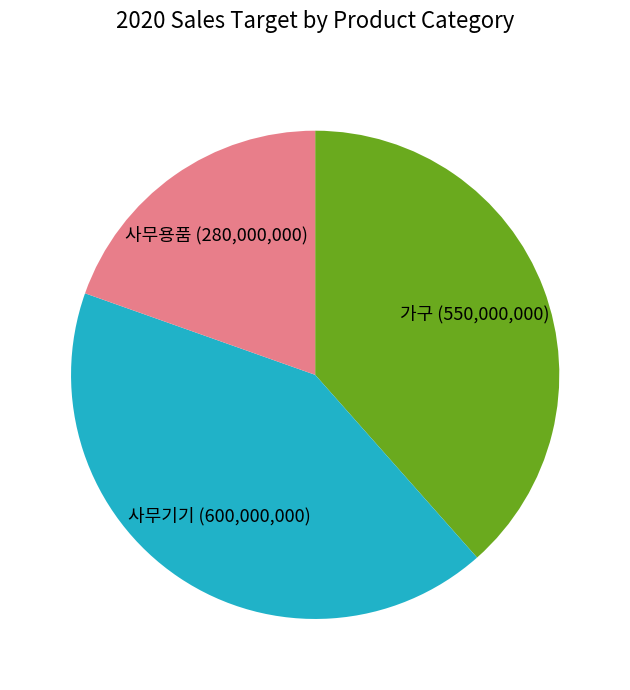

Between 사무용품 and 가구, which is larger?

가구